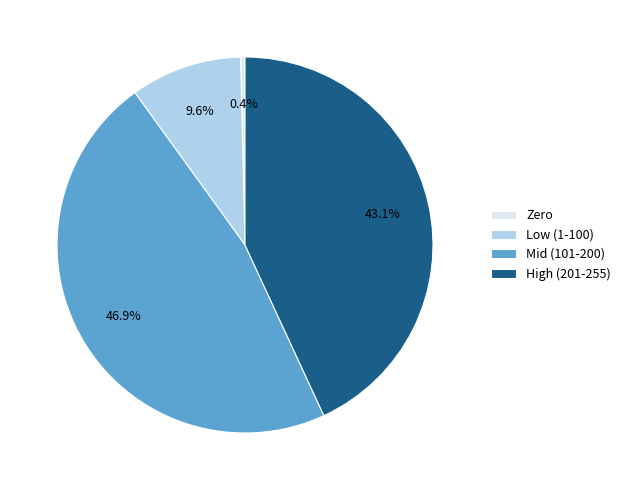

Count the number of slices in the pie.

4